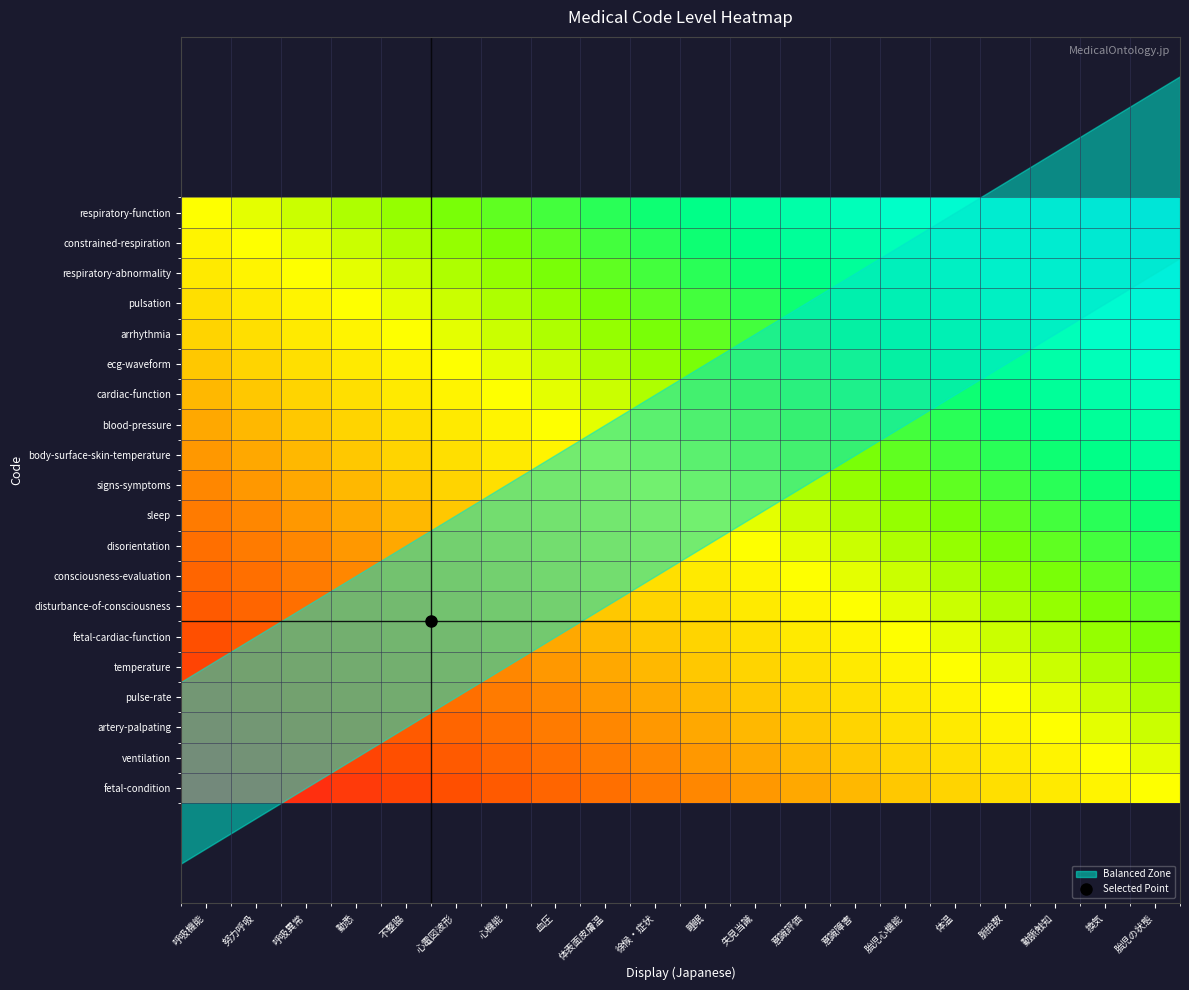

Which series changed the most between 呼吸機能 and 呼吸異常?

fetal-condition